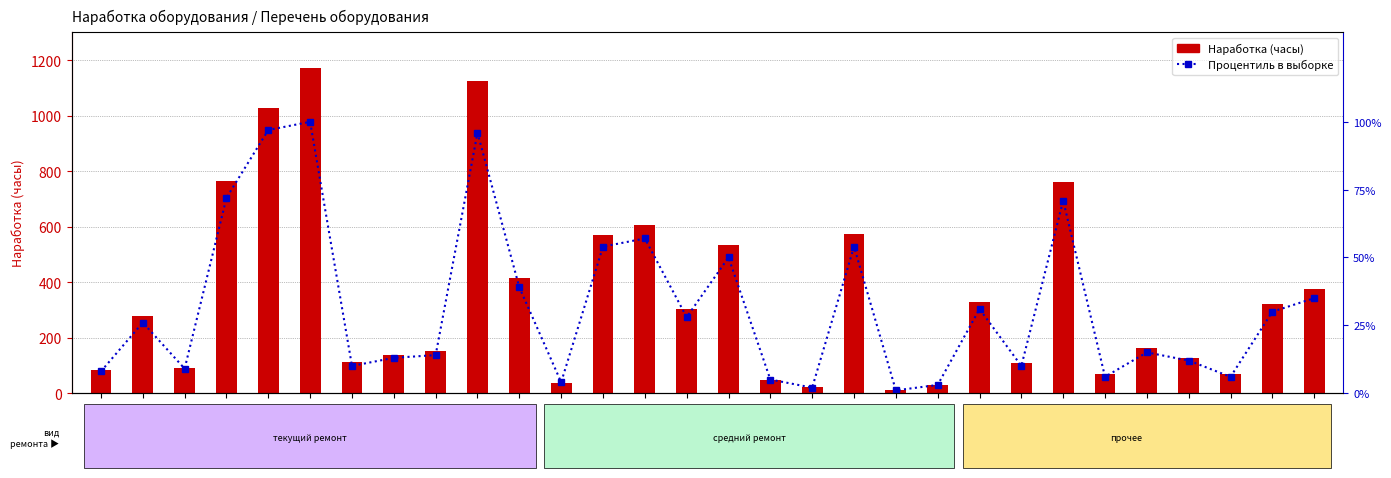

What is the sum of the Процентиль в выборке values at 16К20(3) and КД-2326?

85